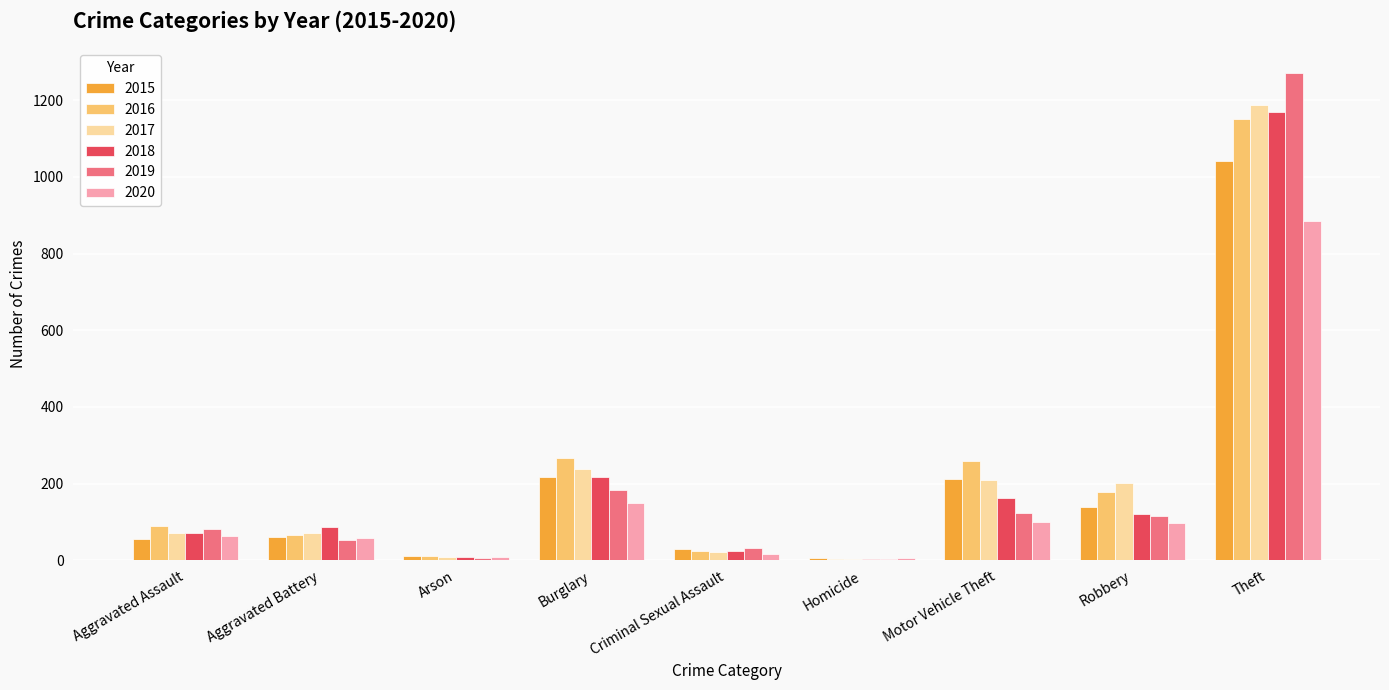

At which category is the sum across all series the highest?

Theft